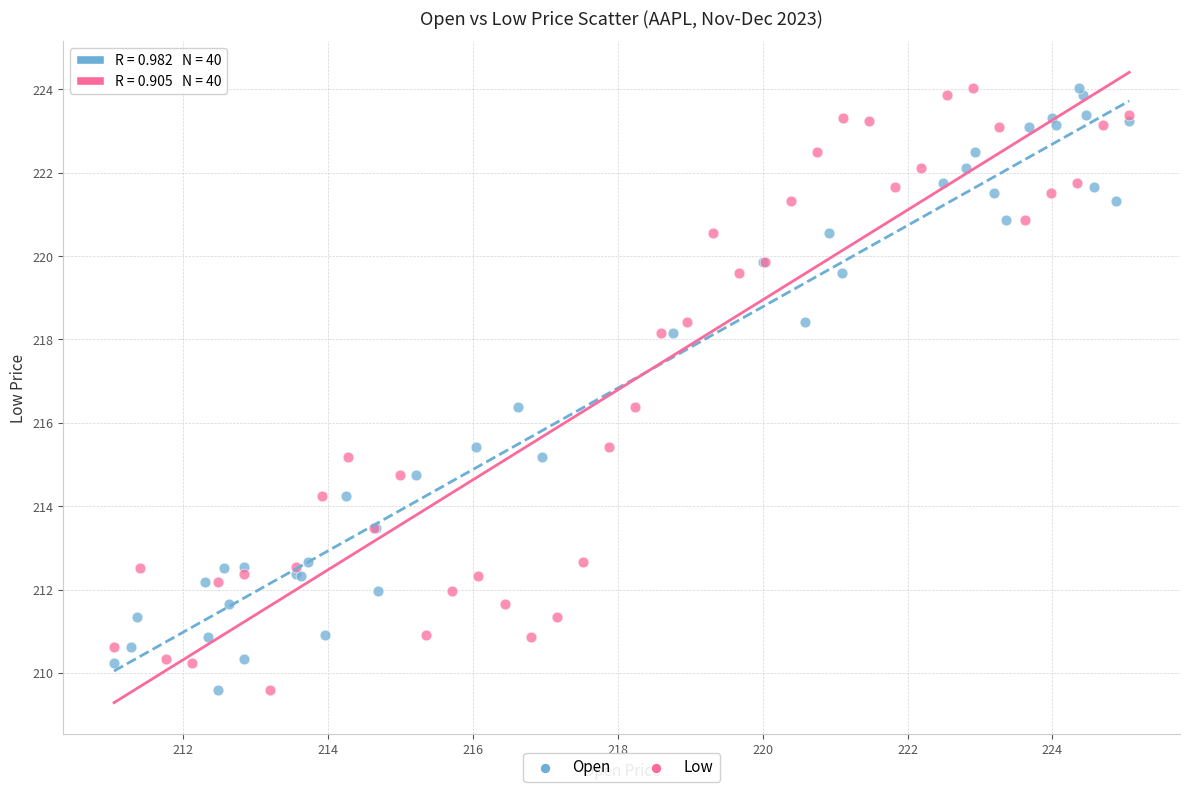

What are all the series names shown in the legend?

Open, Low